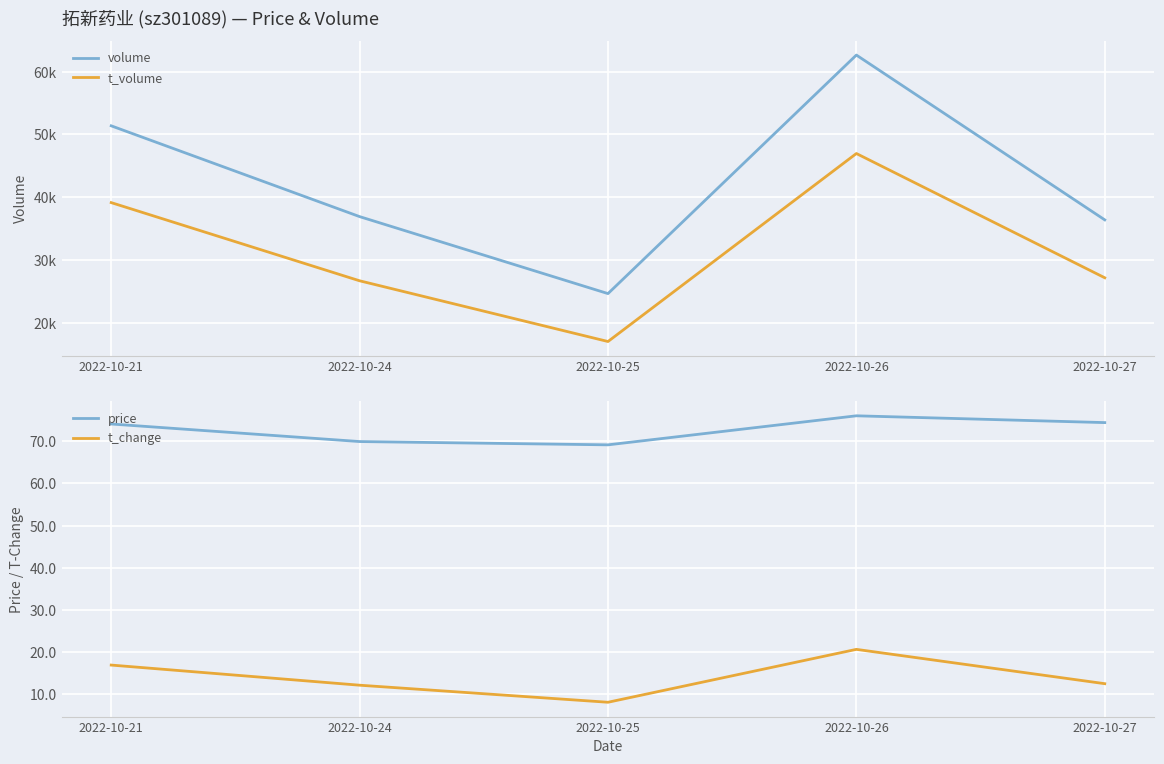

Is it true that price equals 25.1 at 2022-10-27?

False